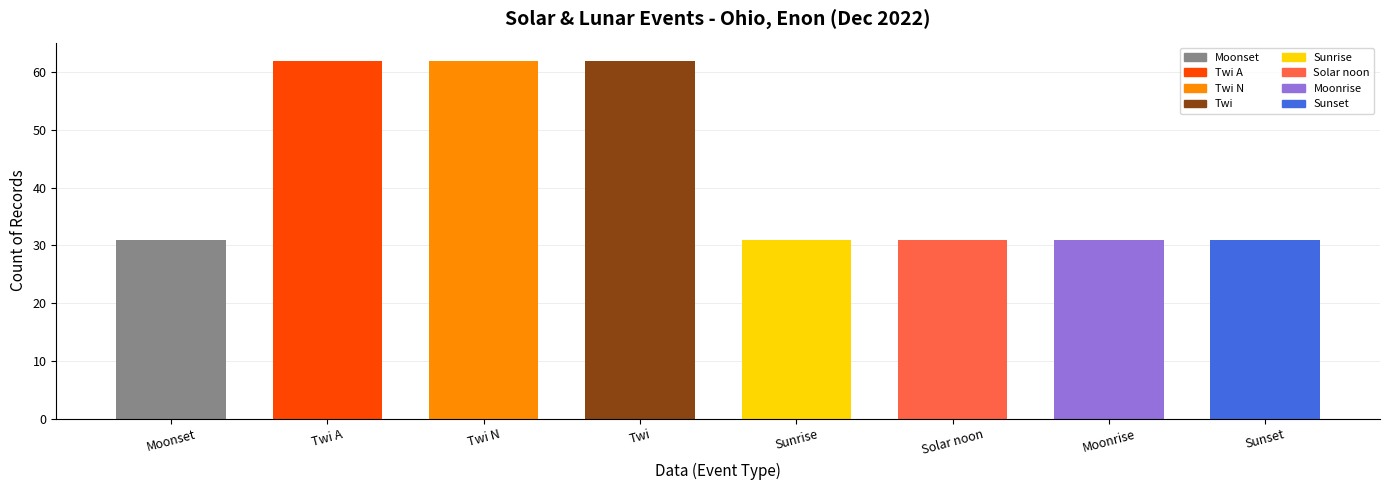

Between Twi and Moonrise, which is larger?

Twi